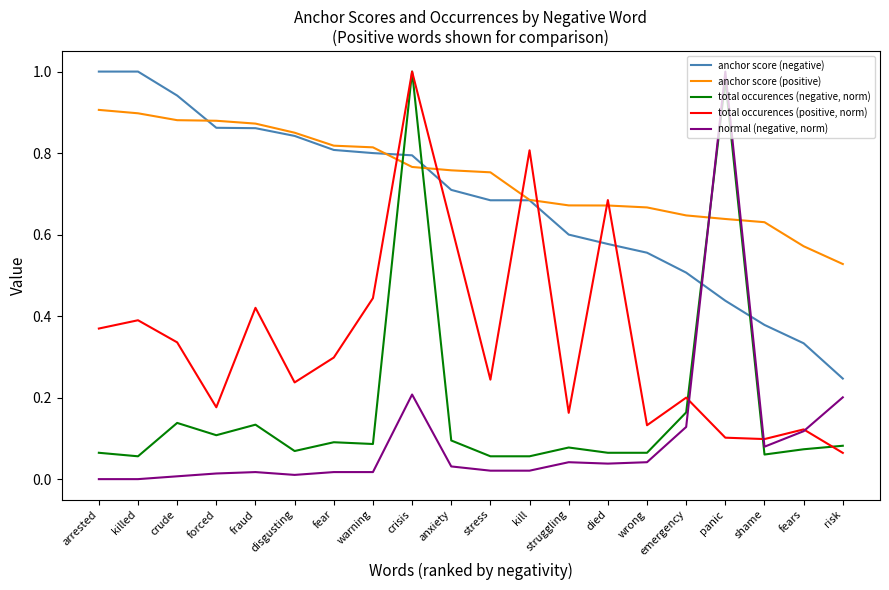

True or false: anchor score (negative) and normal (negative, norm) intersect in this chart.

True